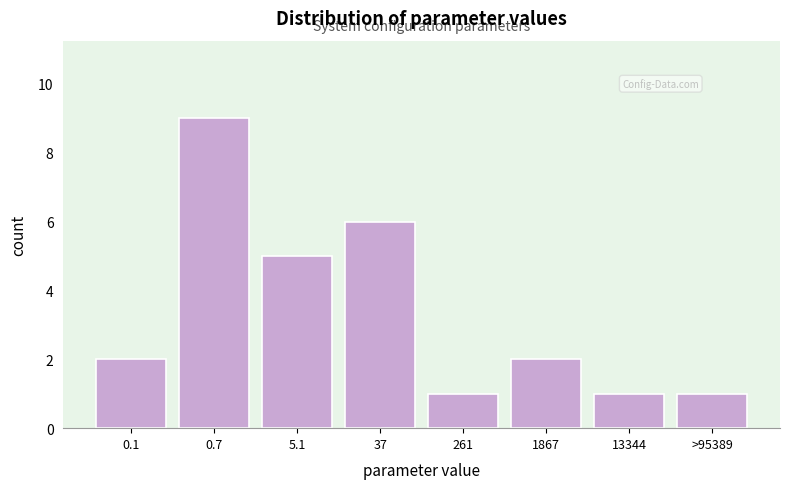

Reading left to right, what are all the values shown in this chart?

0.1=2	0.7=9	5.1=5	37=6	261=1	1867=2	13344=1	>95389=1